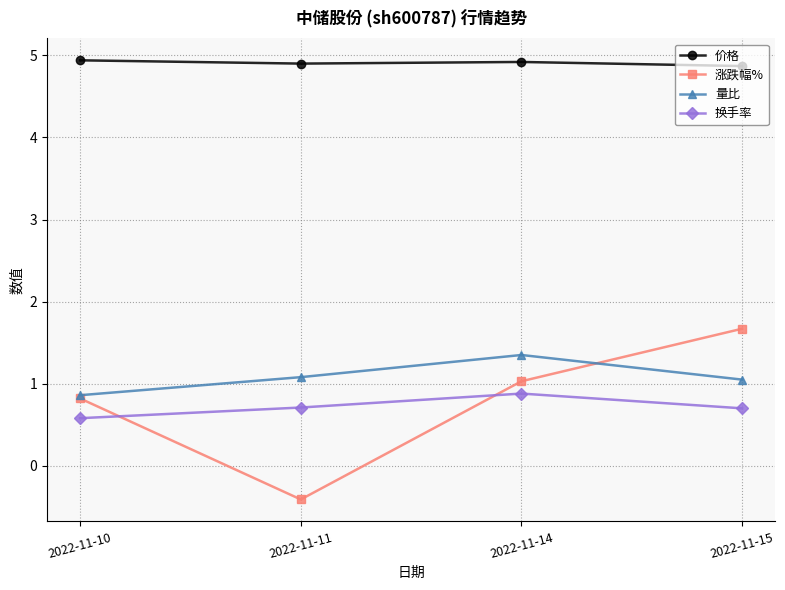

Reading right to left, what are all the values shown in this chart?

价格: 4.9	4.9	4.9	4.9
涨跌幅%: 1.7	1.0	-0.4	0.8
量比: 1.1	1.4	1.1	0.9
换手率: 0.7	0.9	0.7	0.6